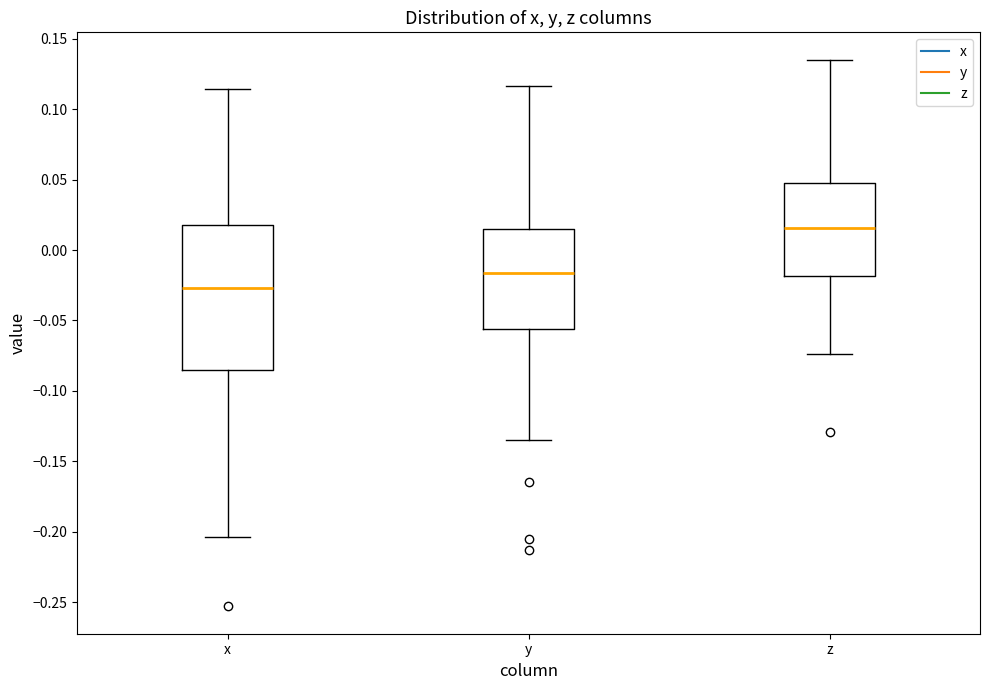

Reading left to right, transcribe this box plot: for each box, give where its median line is, the range the box spans, and where its two whiskers end, as read against the y-axis. The values are not printed on the chart, so give them approximately, as read against the axis.

x: median -0.025, box -0.085 to 0.020, whiskers -0.205 to 0.115
y: median -0.015, box -0.055 to 0.015, whiskers -0.135 to 0.115
z: median 0.015, box -0.020 to 0.045, whiskers -0.075 to 0.135